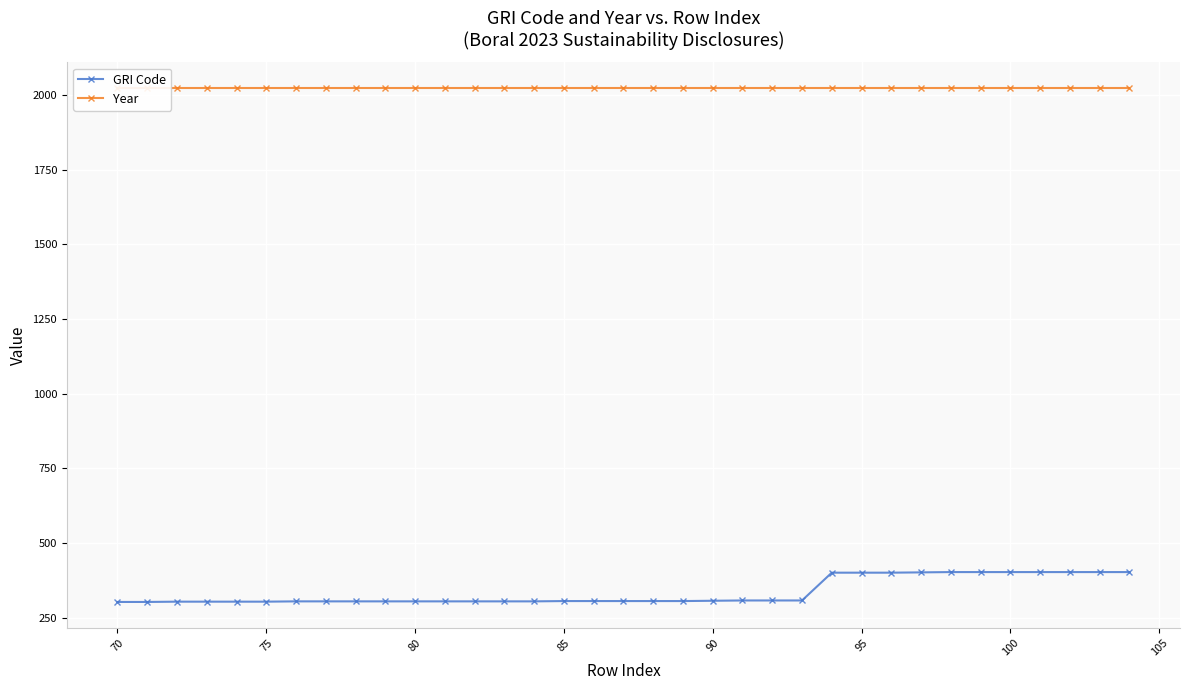

How many categories are shown in the chart?

35